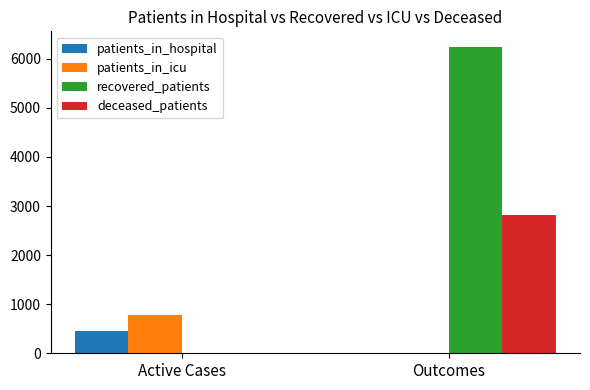

At which category is the sum across all series the highest?

Outcomes